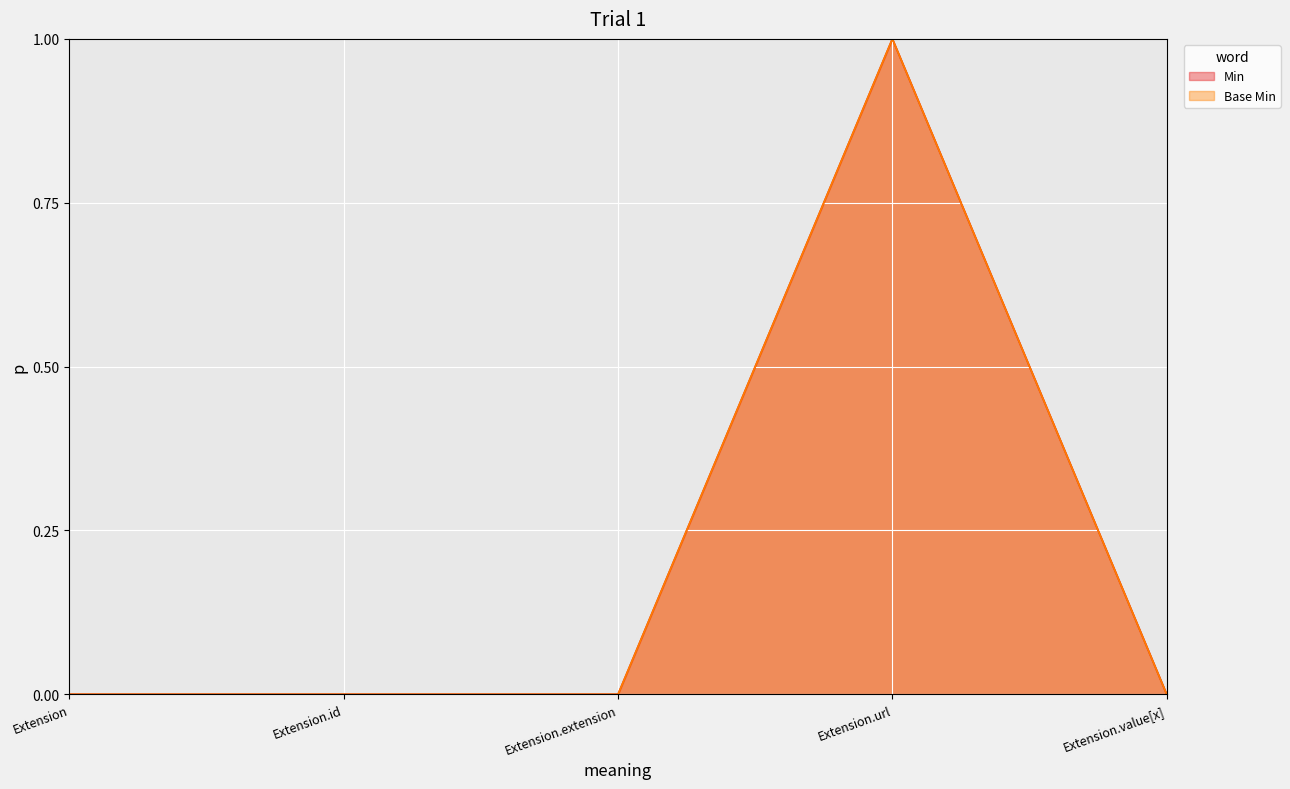

True or false: Min and Base Min intersect in this chart.

False